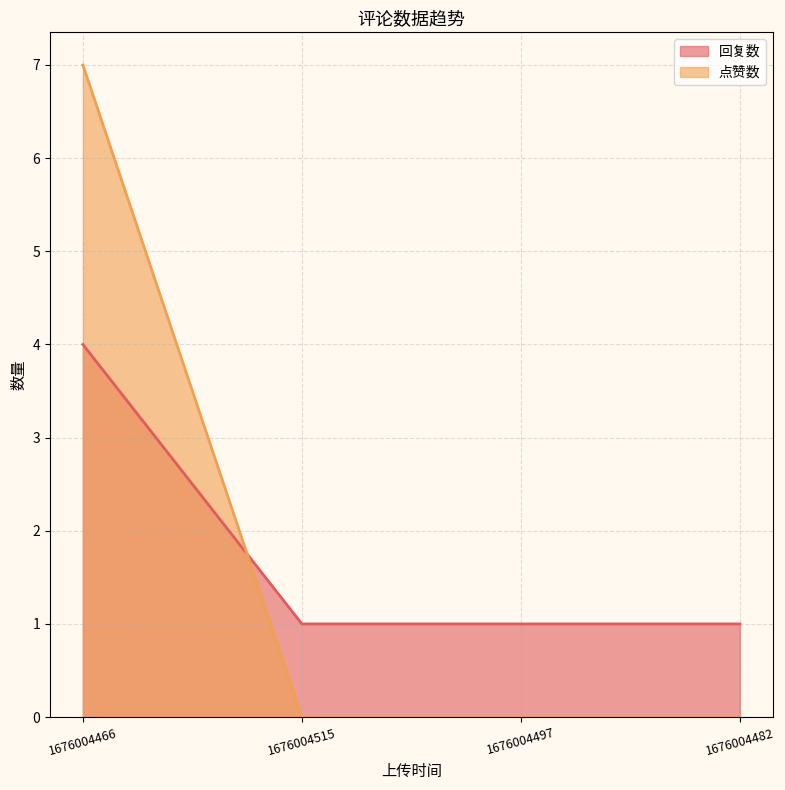

List the series in order of their peak value, highest first.

点赞数, 回复数